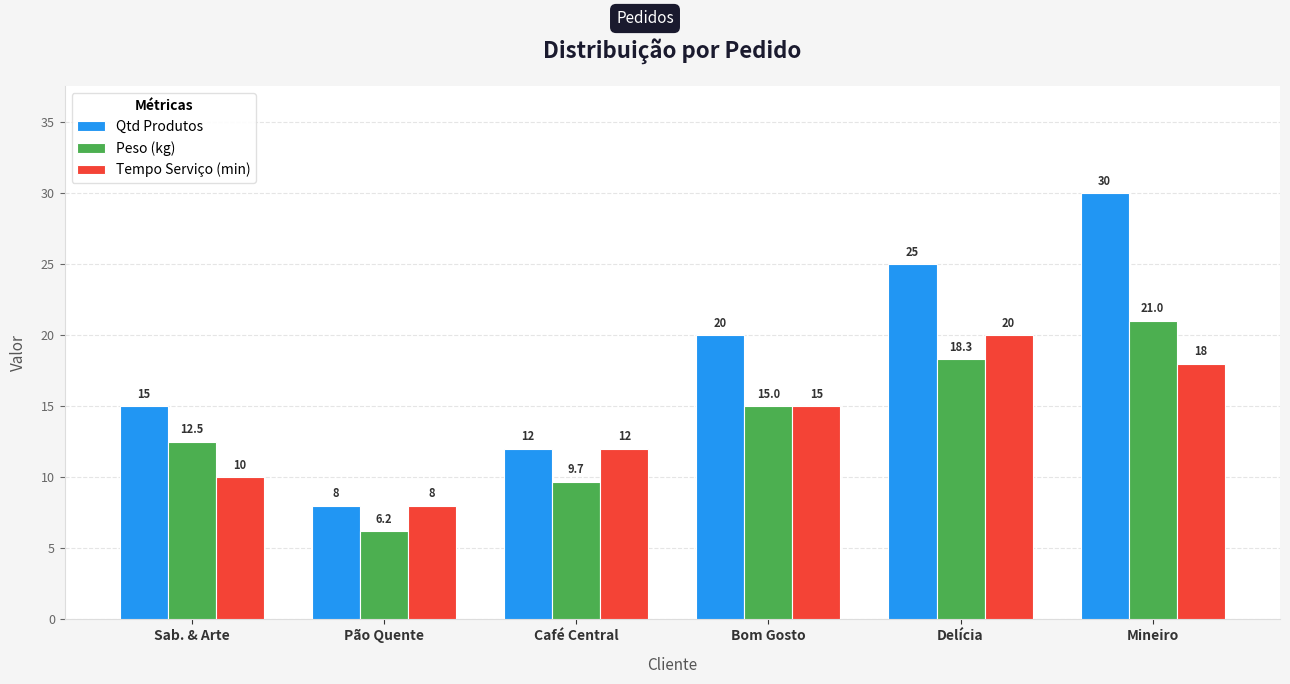

At how many categories does at least one series exceed 28?

1